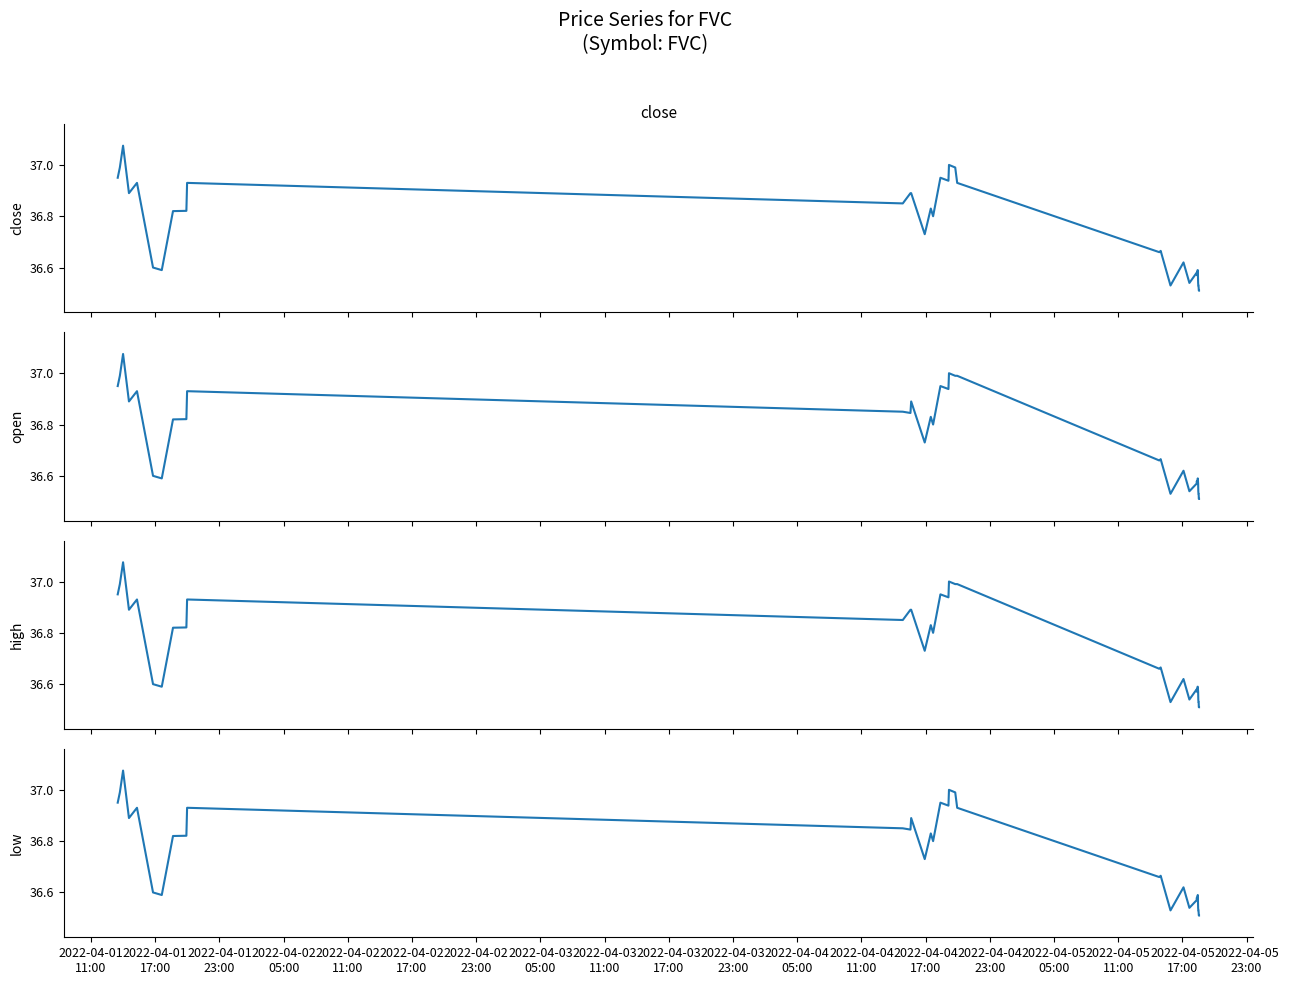

Is it true that open equals 36.8 at 2022-04-03
11:00?

True